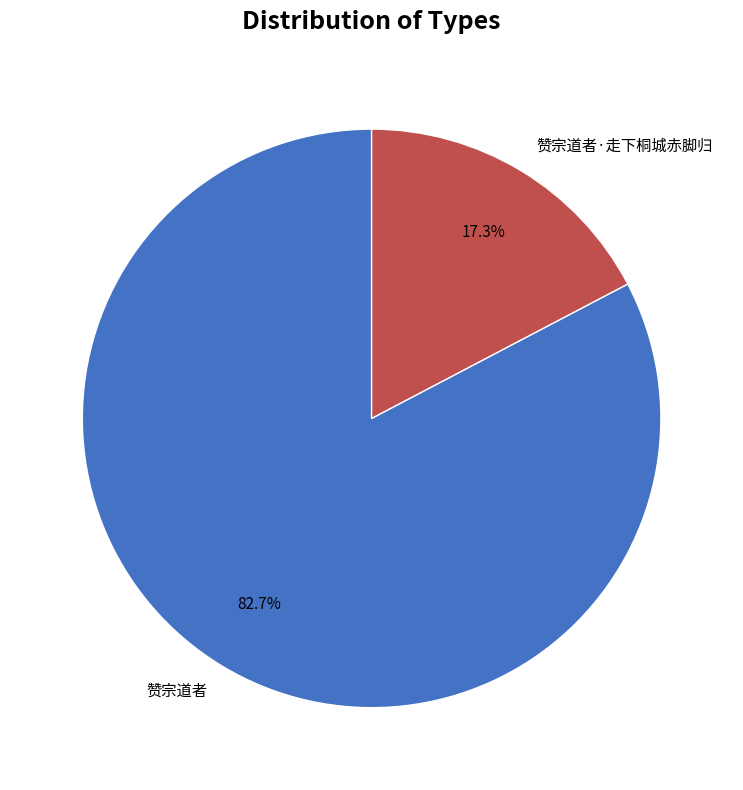

Count the number of slices in the pie.

2